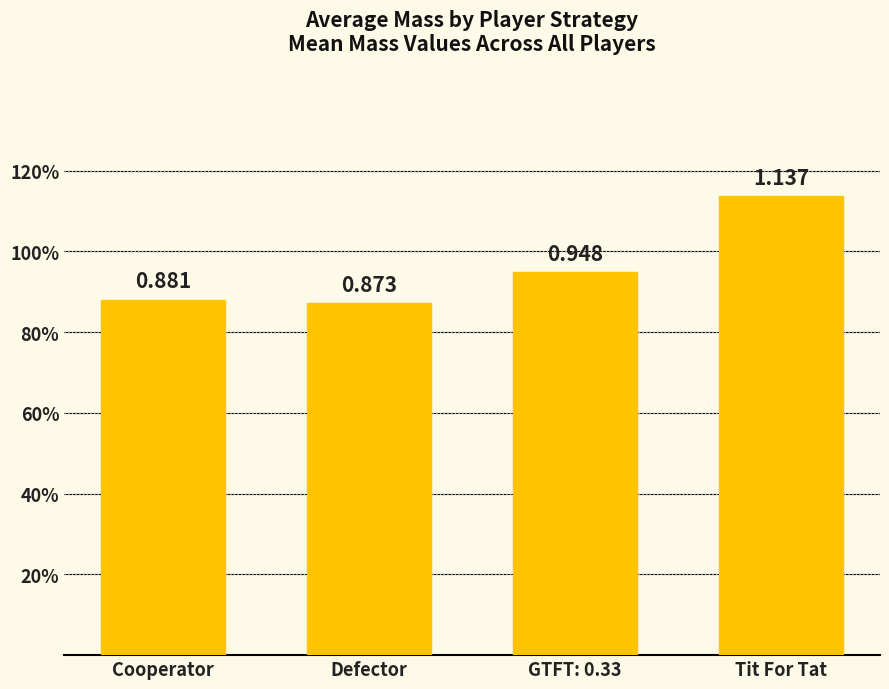

What is the label of the 4th bar from the right?

Cooperator